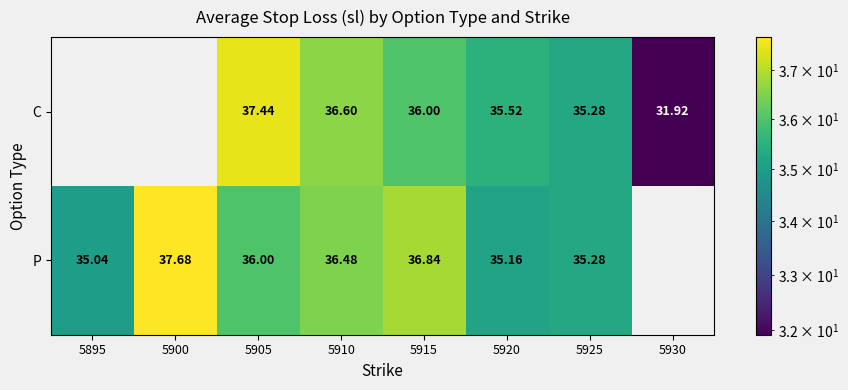

Which category has the lowest value across all series?

5930